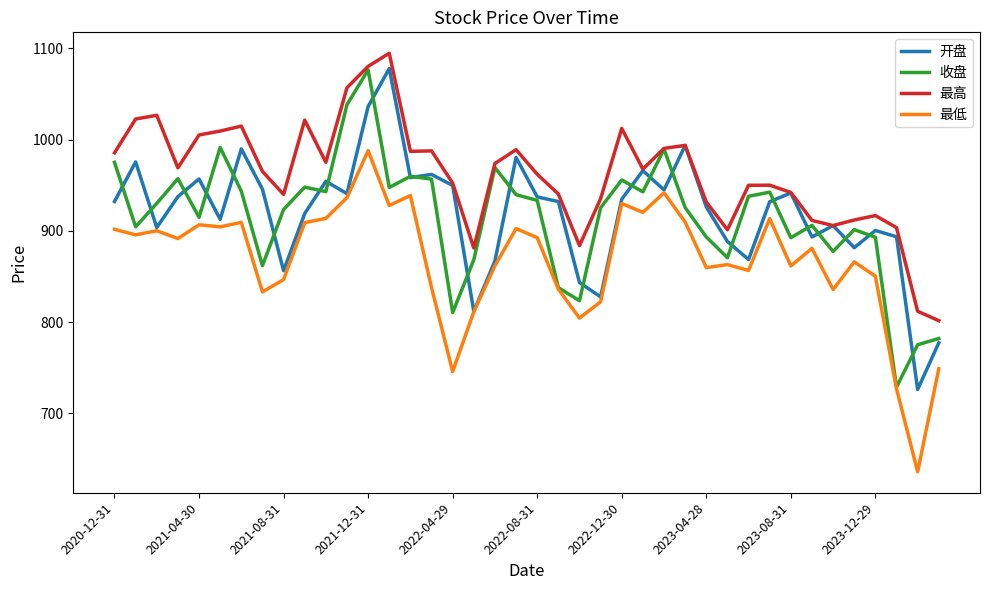

True or false: 最低 and 最高 cross at least once.

False